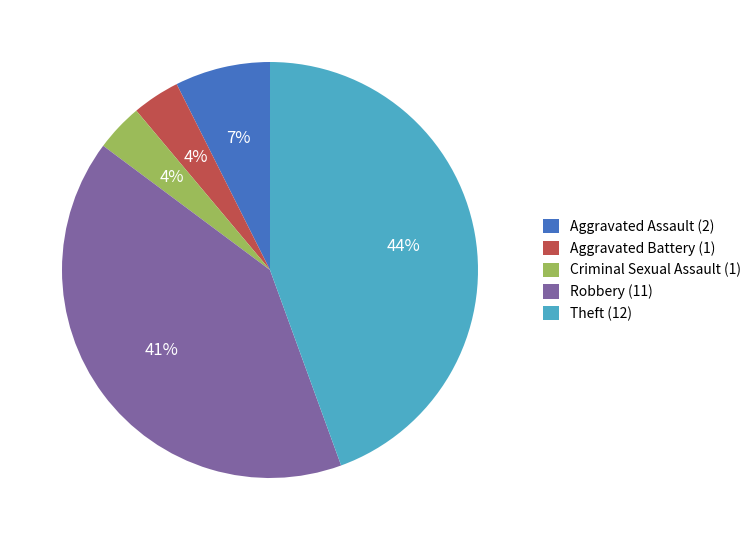

To the nearest percent, what percentage of the pie is Theft (12)?

44%